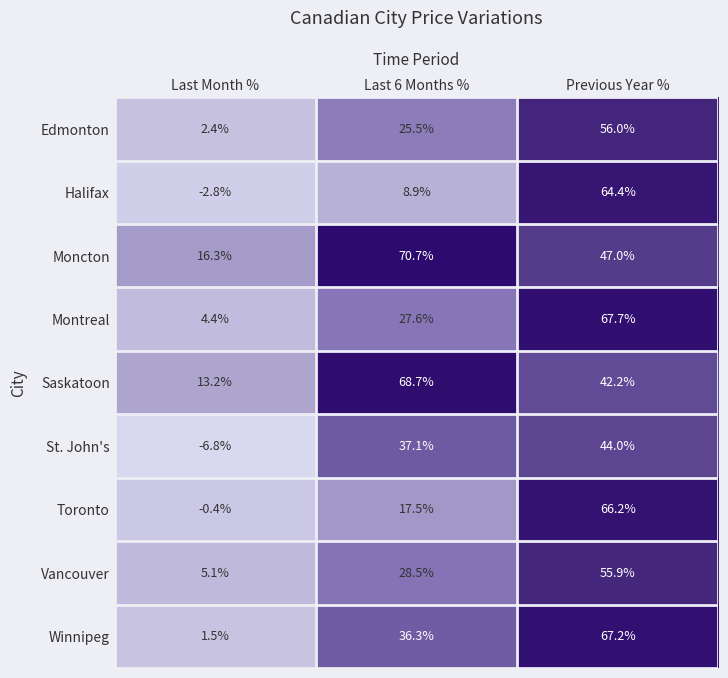

Which category has the highest value in the Saskatoon series?

Last 6 Months %